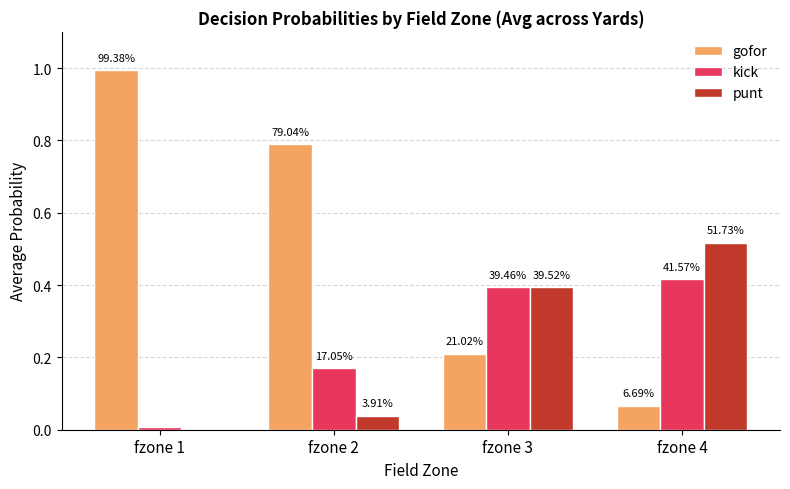

How many groups of bars are there?

4